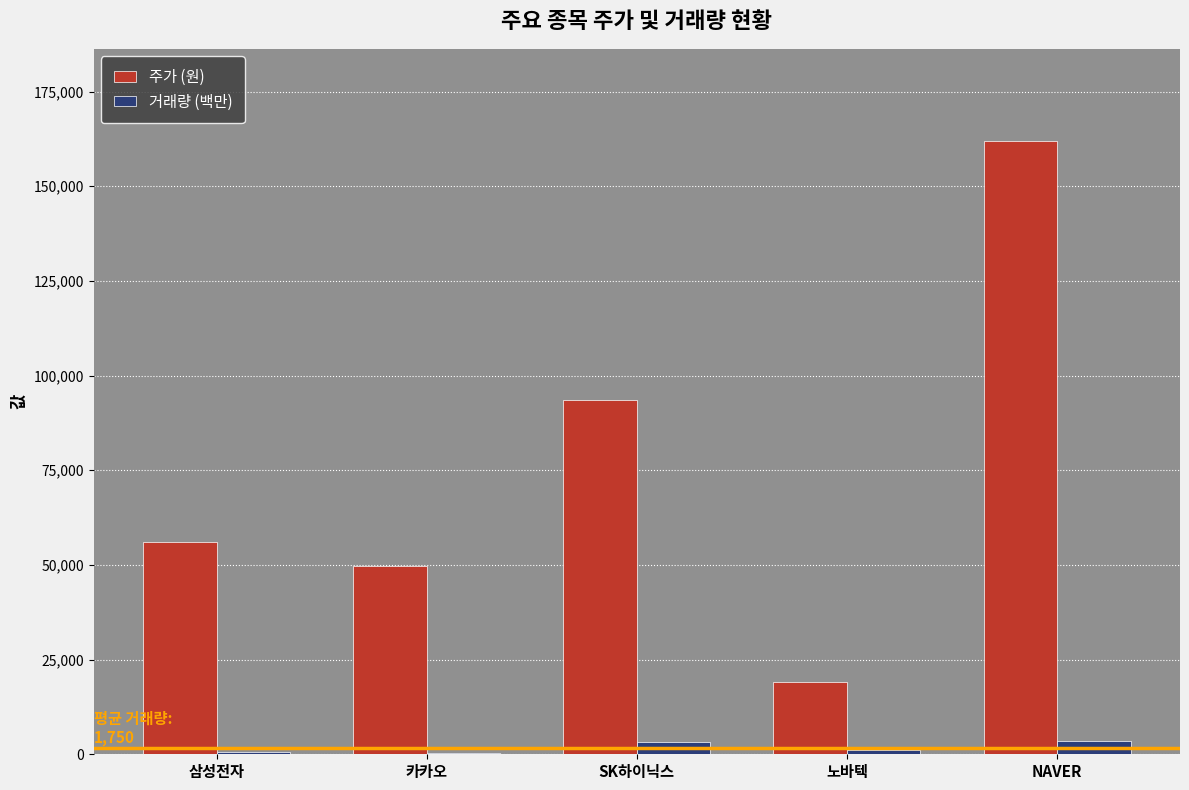

What are all the series names shown in the legend?

주가 (원), 거래량 (백만)